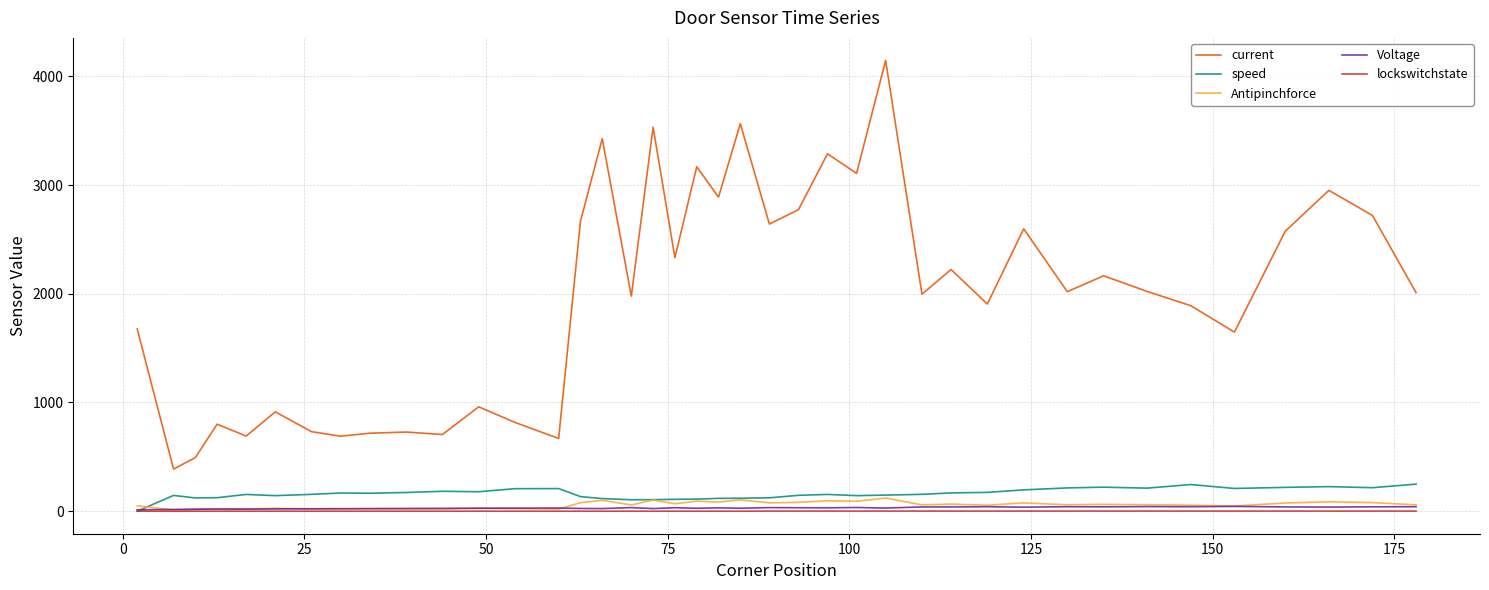

True or false: speed and current cross at least once.

False